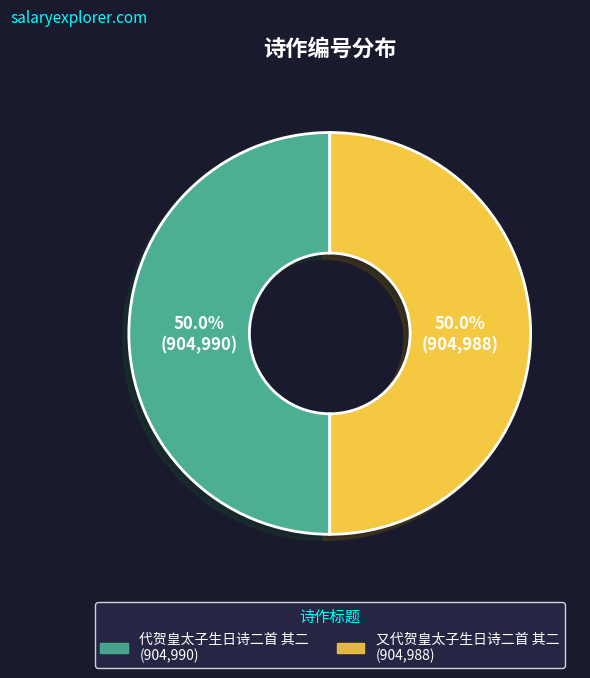

How many slices are in this pie chart?

2